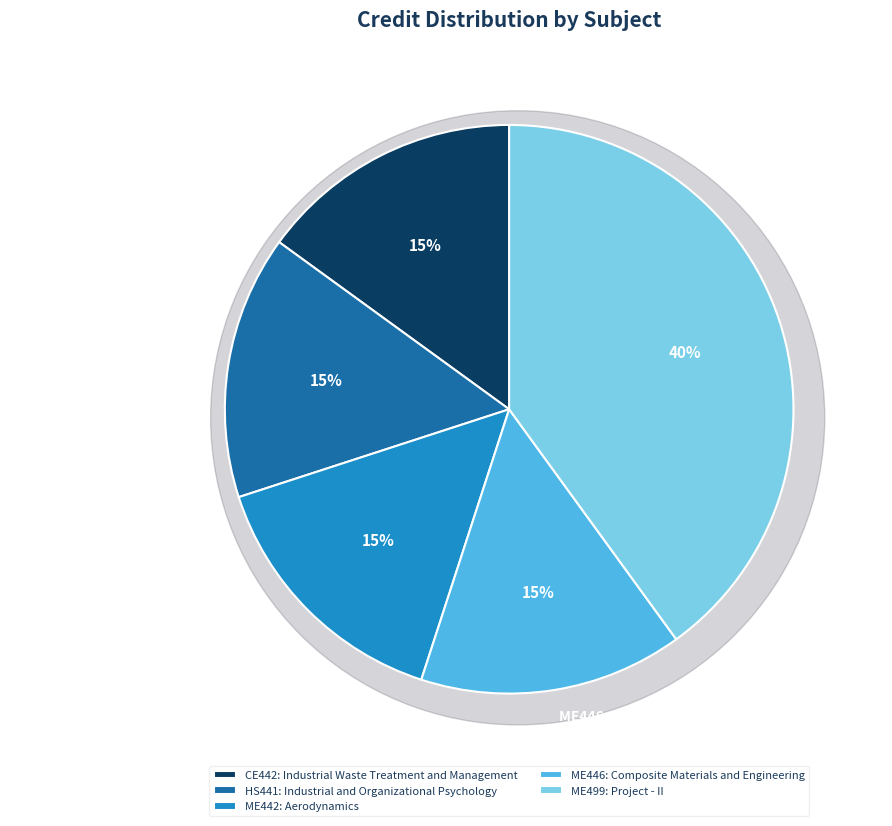

Rank the categories by value from lowest to highest.

CE442: Industrial Waste
Treatment and Management, HS441: Industrial and
Organizational Psychology, ME442:
Aerodynamics, ME446: Composite Materials
and Engineering, ME499:
Project - II